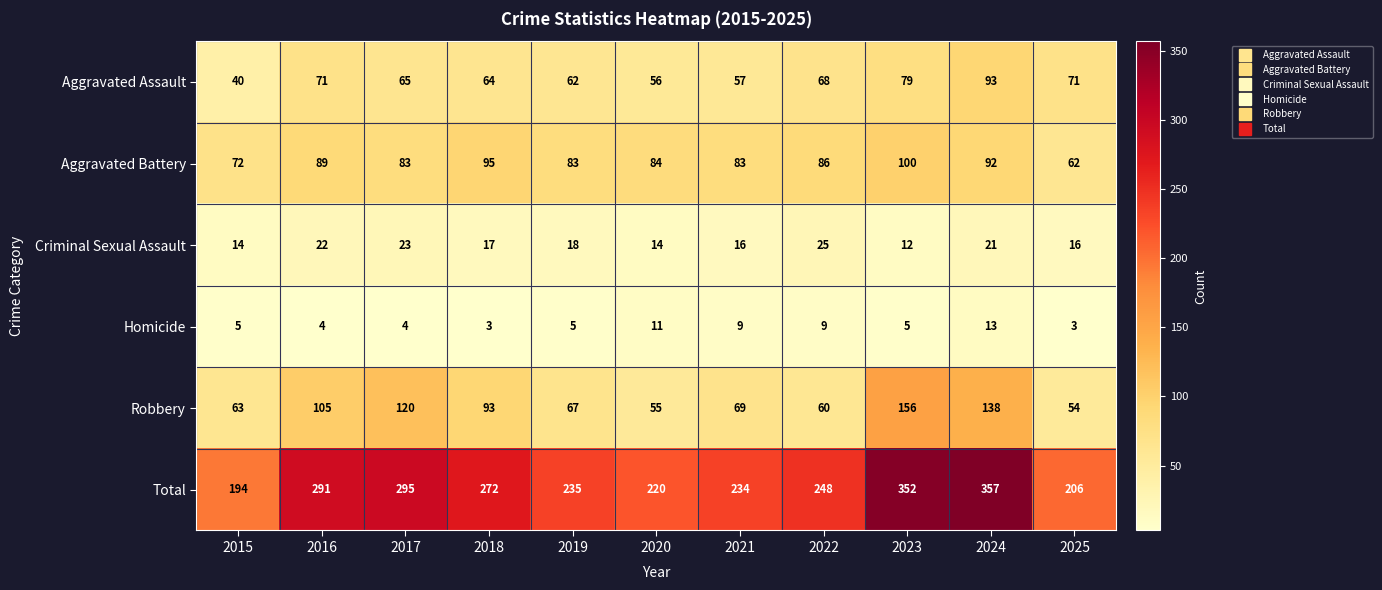

Which series has the widest spread of values?

Total